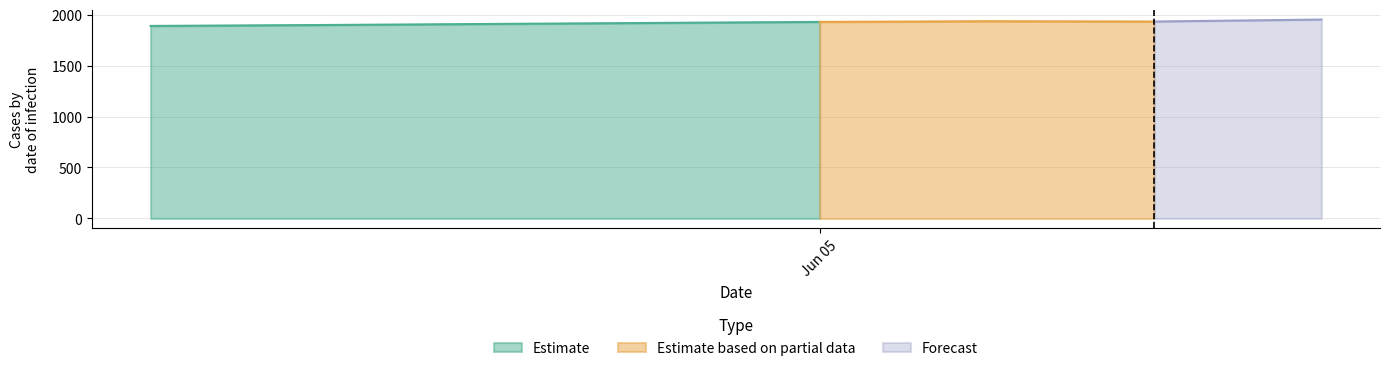

Is the value of Forecast at 2023-06-19 greater than the value of Estimate at 2023-06-09?

Yes